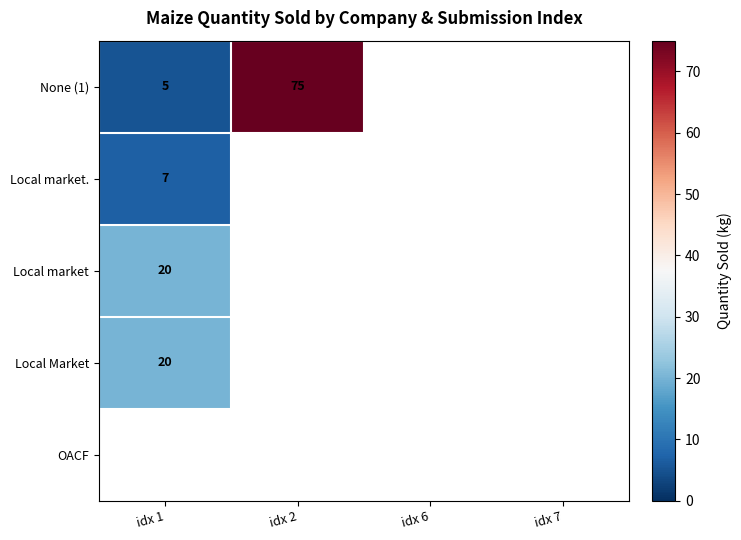

At how many categories does at least one series exceed 41?

1